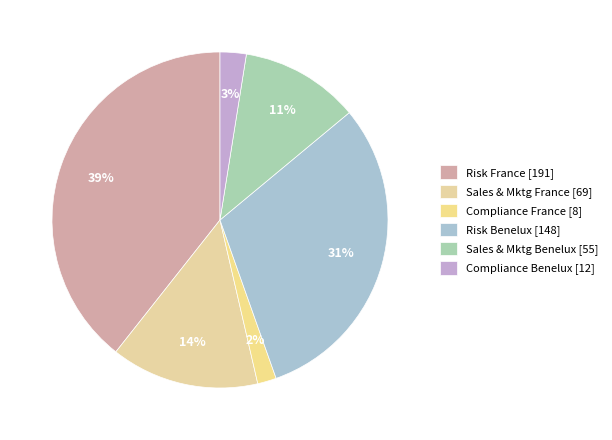

How many segments does this pie chart have?

6